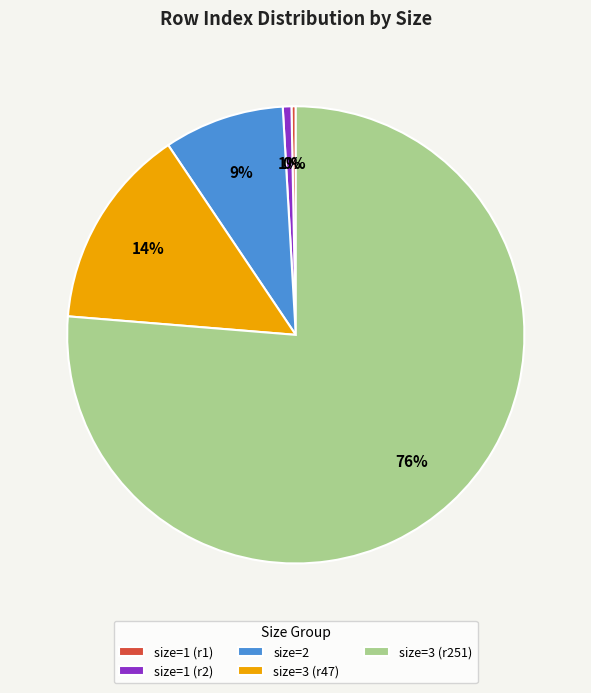

What percentage is the size=3 (r251) slice, to the nearest percent?

76%